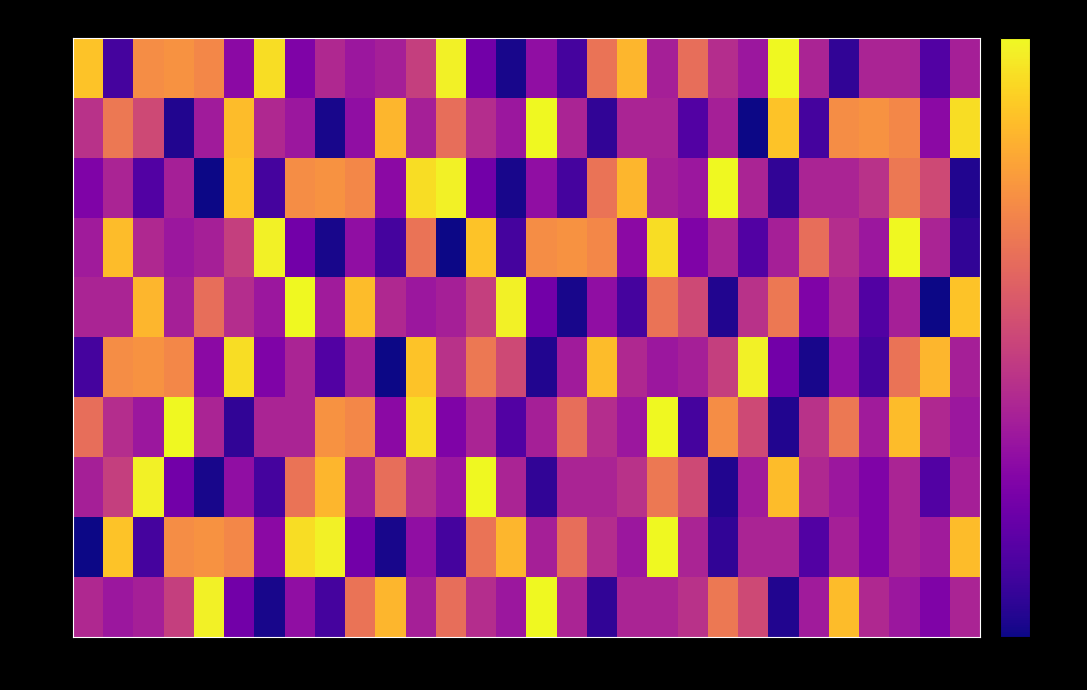

At how many categories does at least one series exceed 34?

30